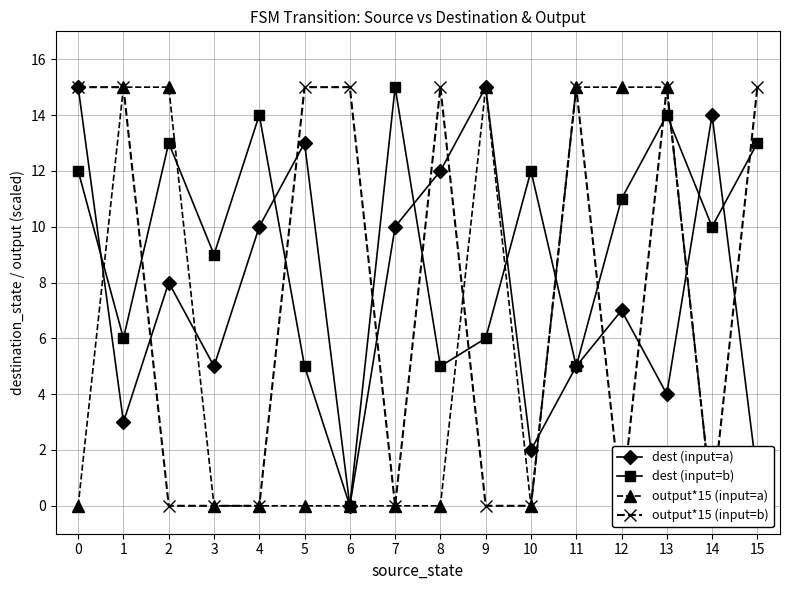

What is the difference between the second highest and second lowest values in the dest (input=b) series?

9